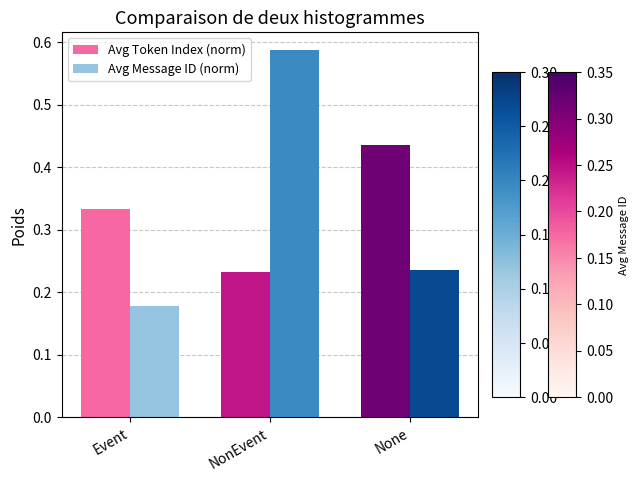

How many categories are shown in the chart?

3